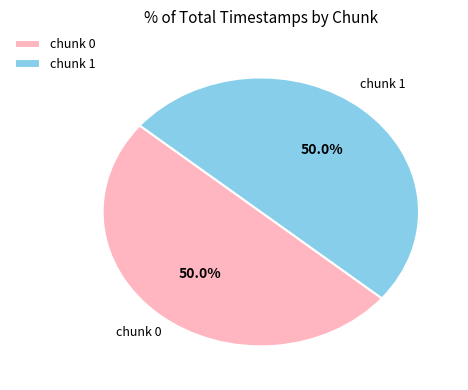

To the nearest percent, what percentage of the pie is chunk 1?

50%